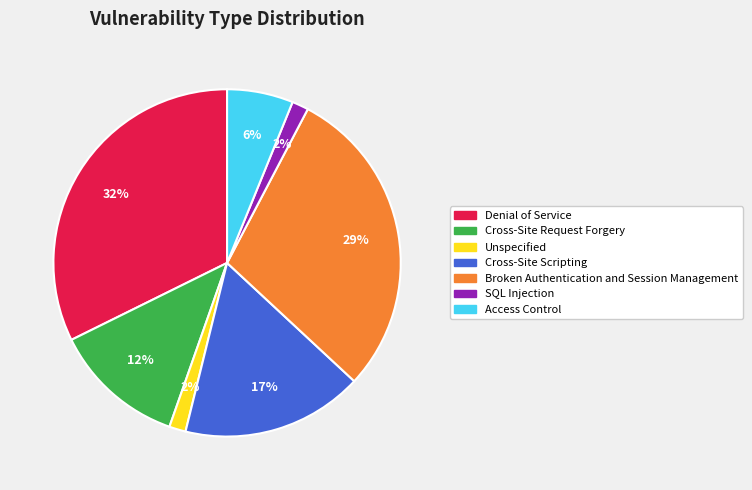

Approximately how many times larger is the value at Cross-Site Request Forgery compared to Access Control?

2.0